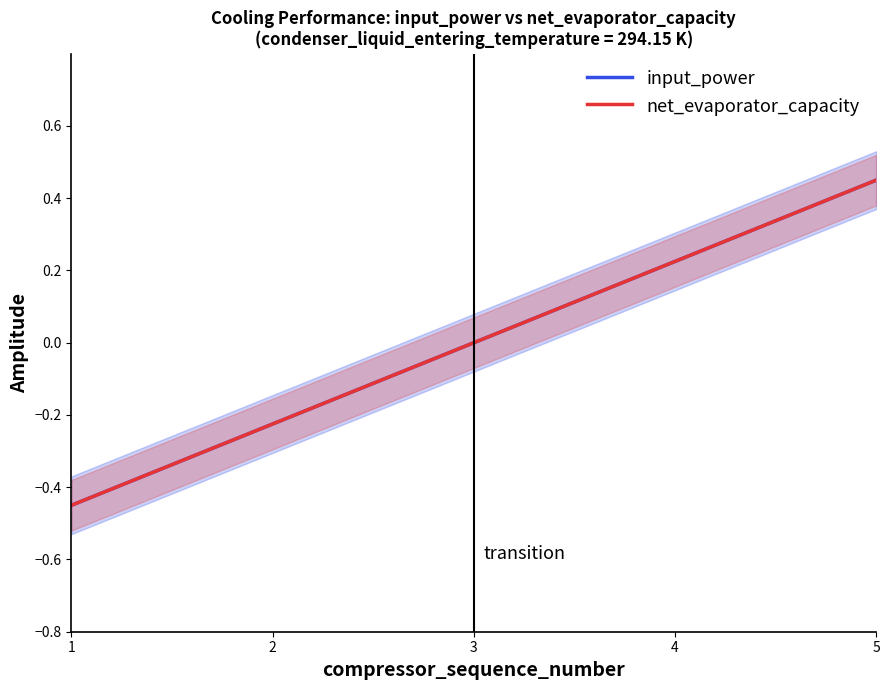

True or false: net_evaporator_capacity has a value of 0.4 at 4.

False